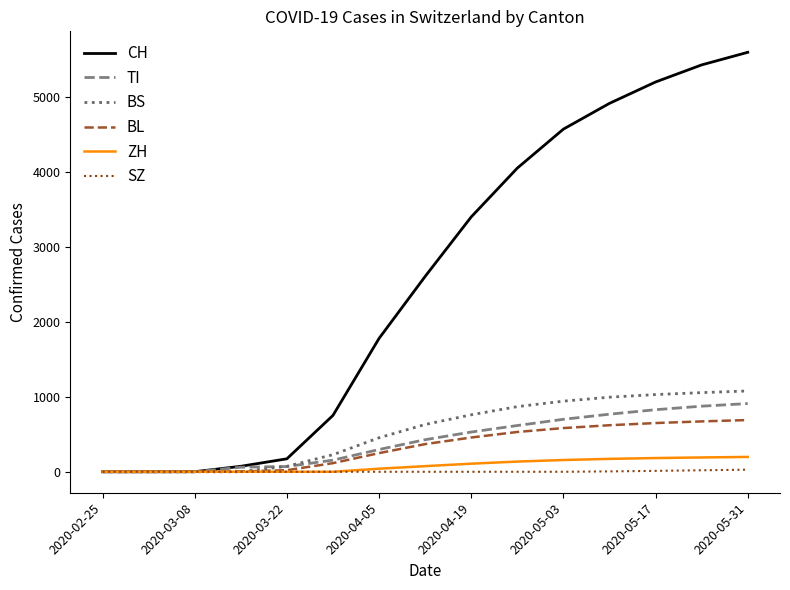

Rank the series by their maximum value, from lowest to highest.

SZ, ZH, BL, TI, BS, CH